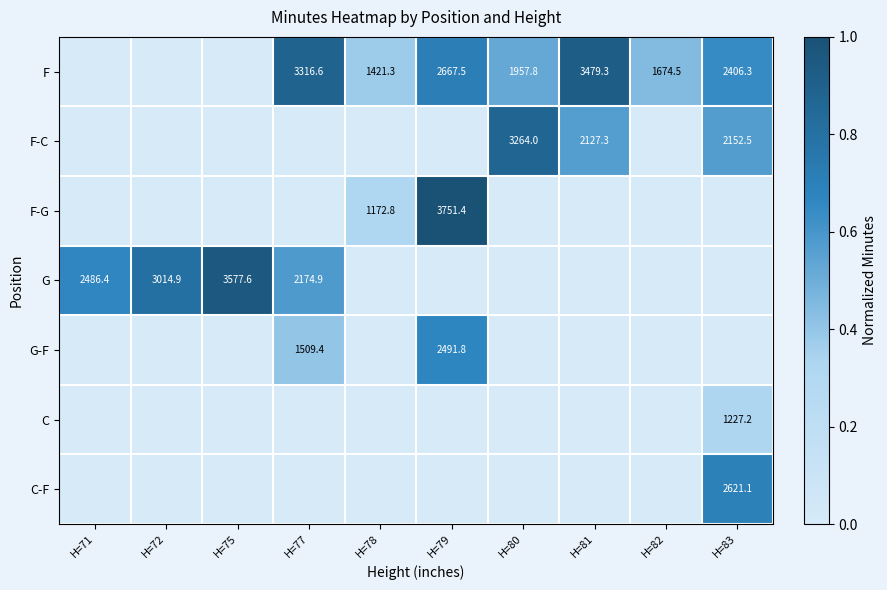

The value of G at H=75 is 3577.6. True or false?

True